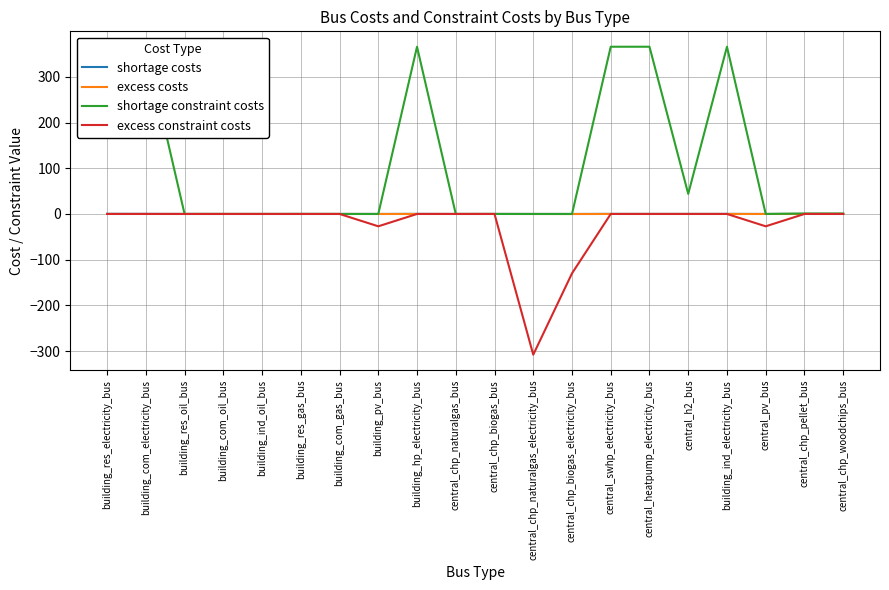

What is the spread (max minus min) of values at central_heatpump_electricity_bus?

366.0